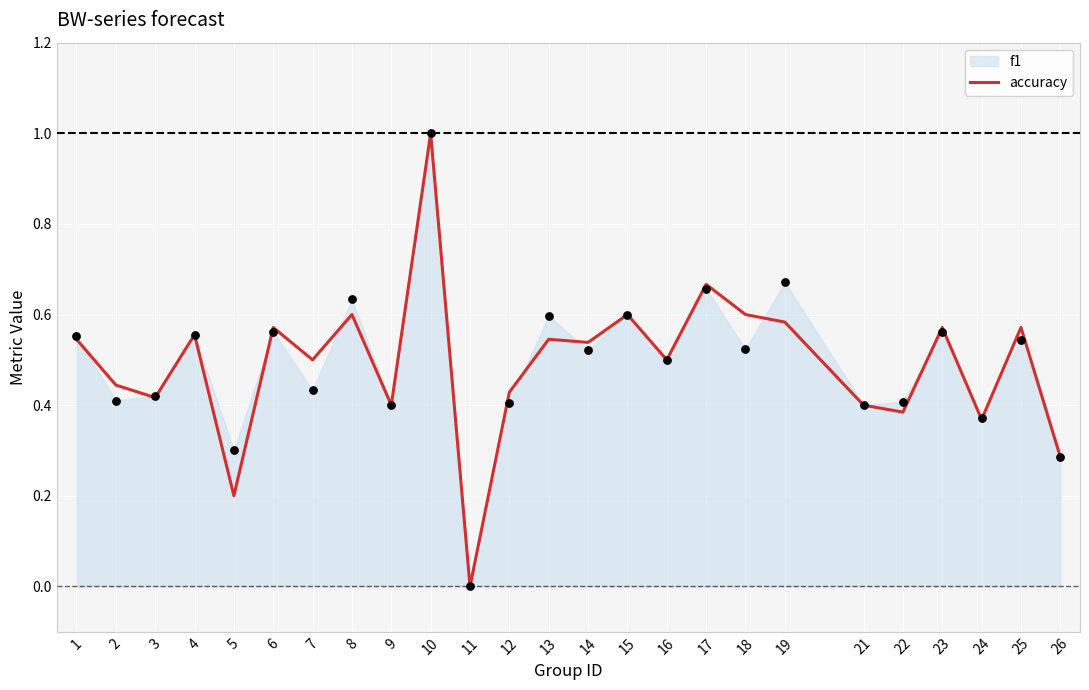

Which category has the lowest value in the accuracy series?

11